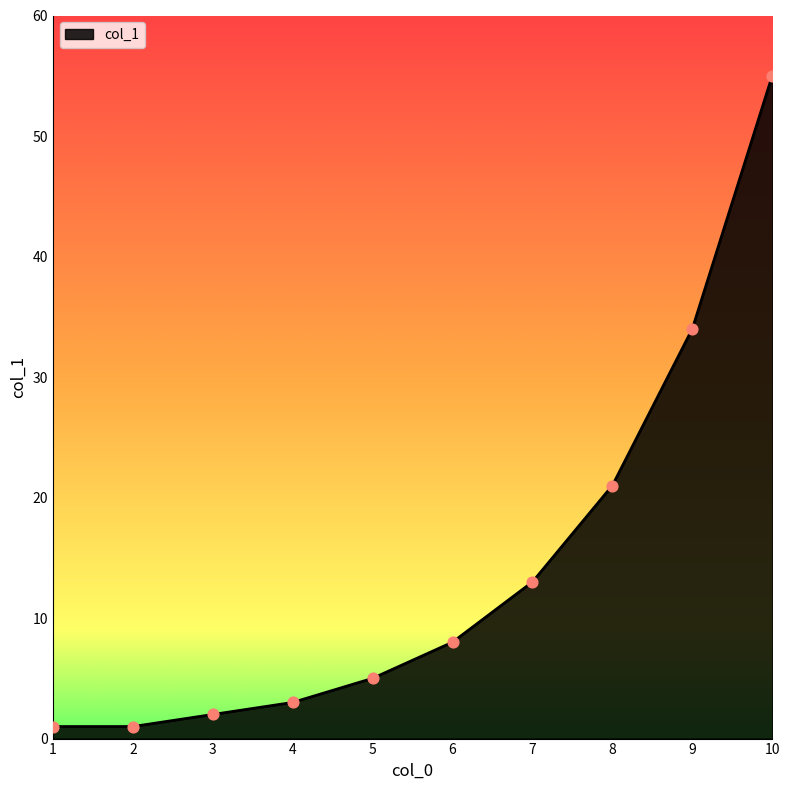

What is the change in value from 2 to 5?

+4